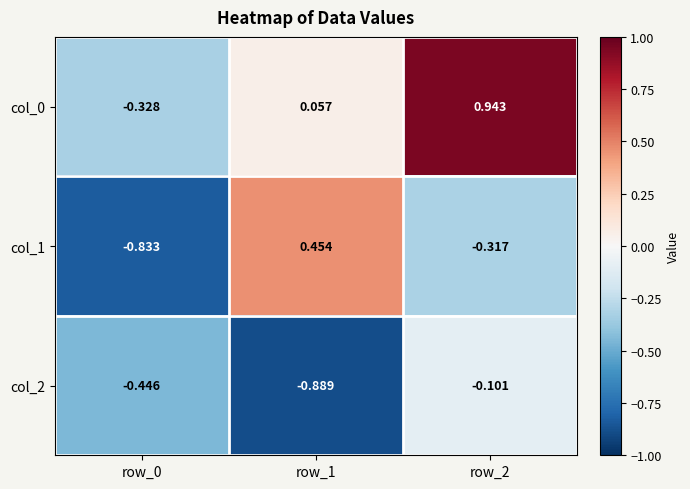

Is the value of col_2 at row_2 greater than the value of col_1 at row_1?

No